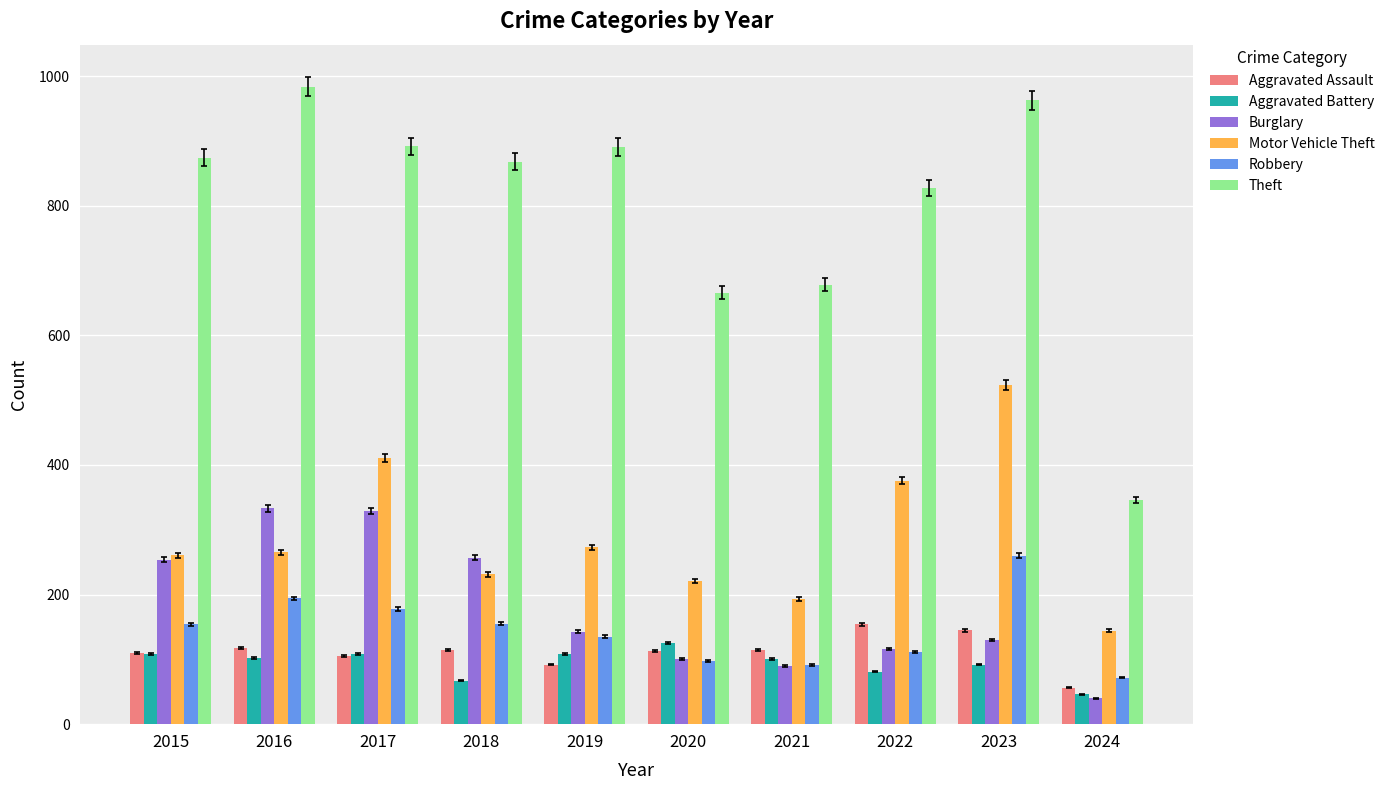

Is the value of Burglary at 2023 greater than the value of Robbery at 2023?

No